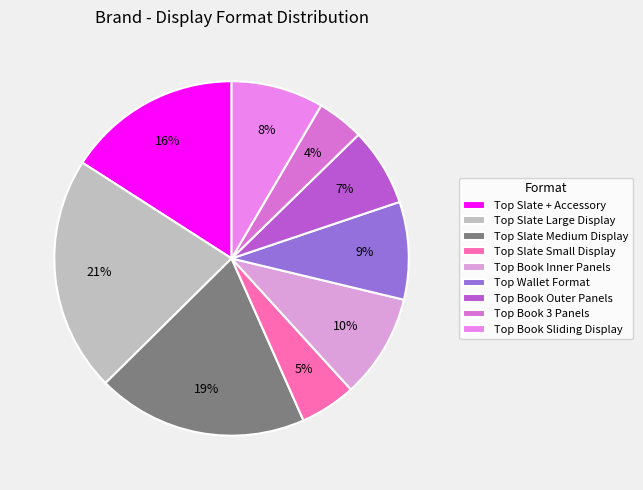

Is there a majority slice in this chart?

No